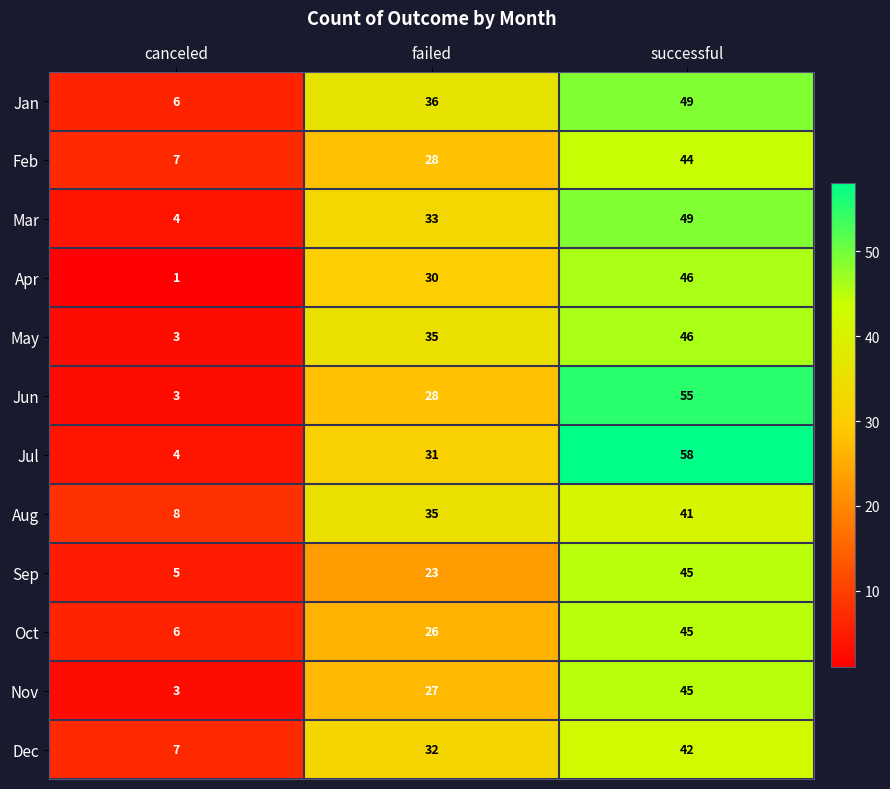

How many May values are between 3 and 46?

3